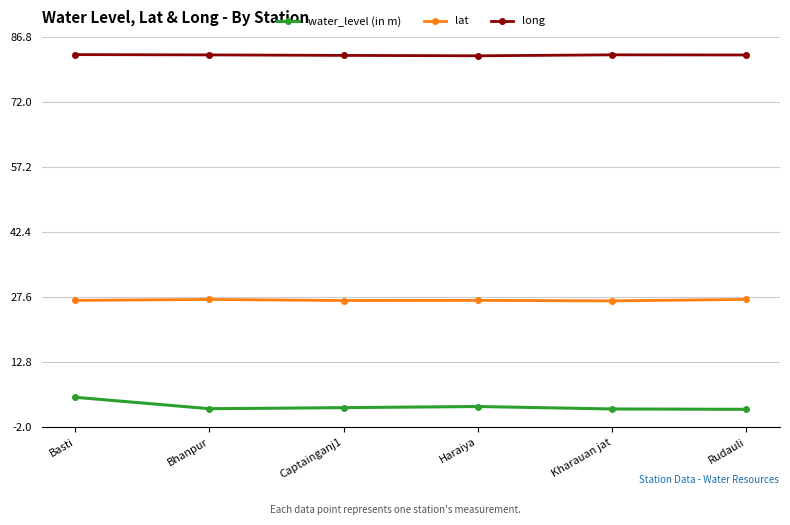

True or false: lat has a value of 41.3 at Haraiya.

False